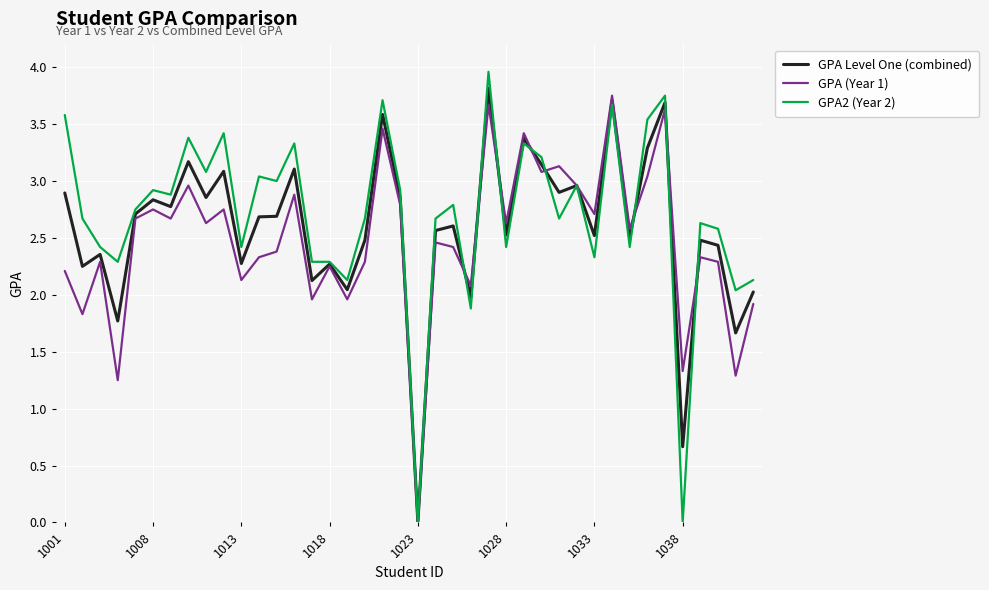

What is the greatest value displayed?

4.0